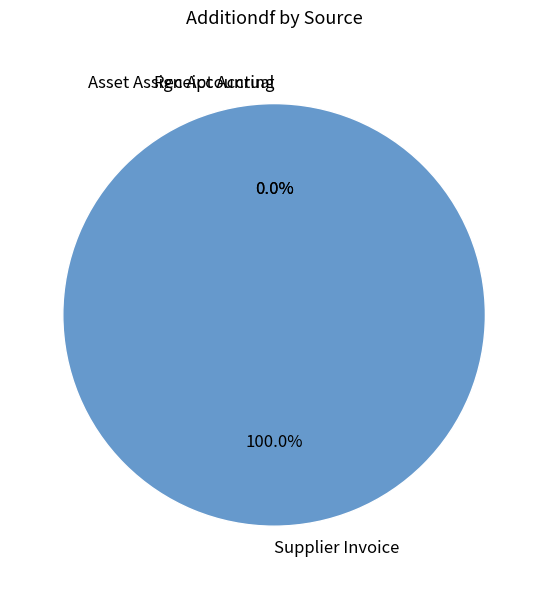

How many segments does this pie chart have?

3